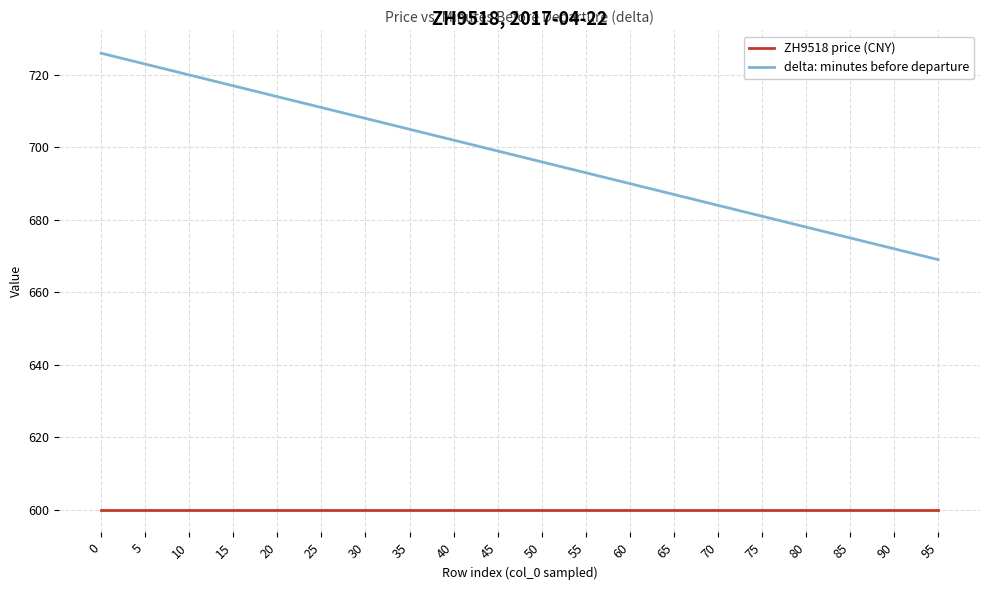

Which series has the largest total across all categories?

delta: minutes before departure